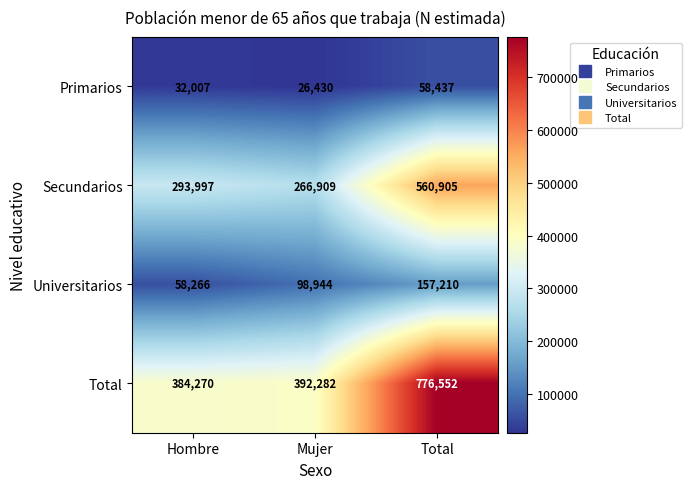

Is it true that Universitarios equals 157210 at Total?

True